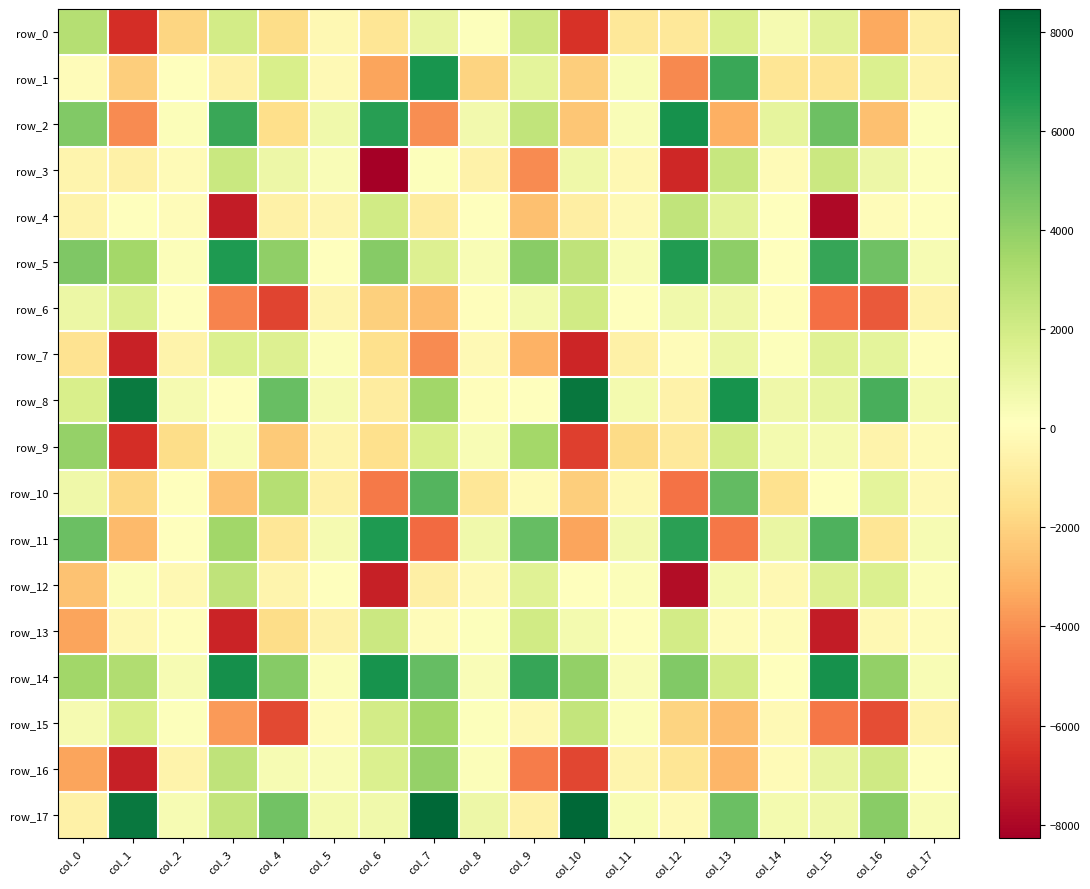

What is the total value across all series at col_14?

1599.6